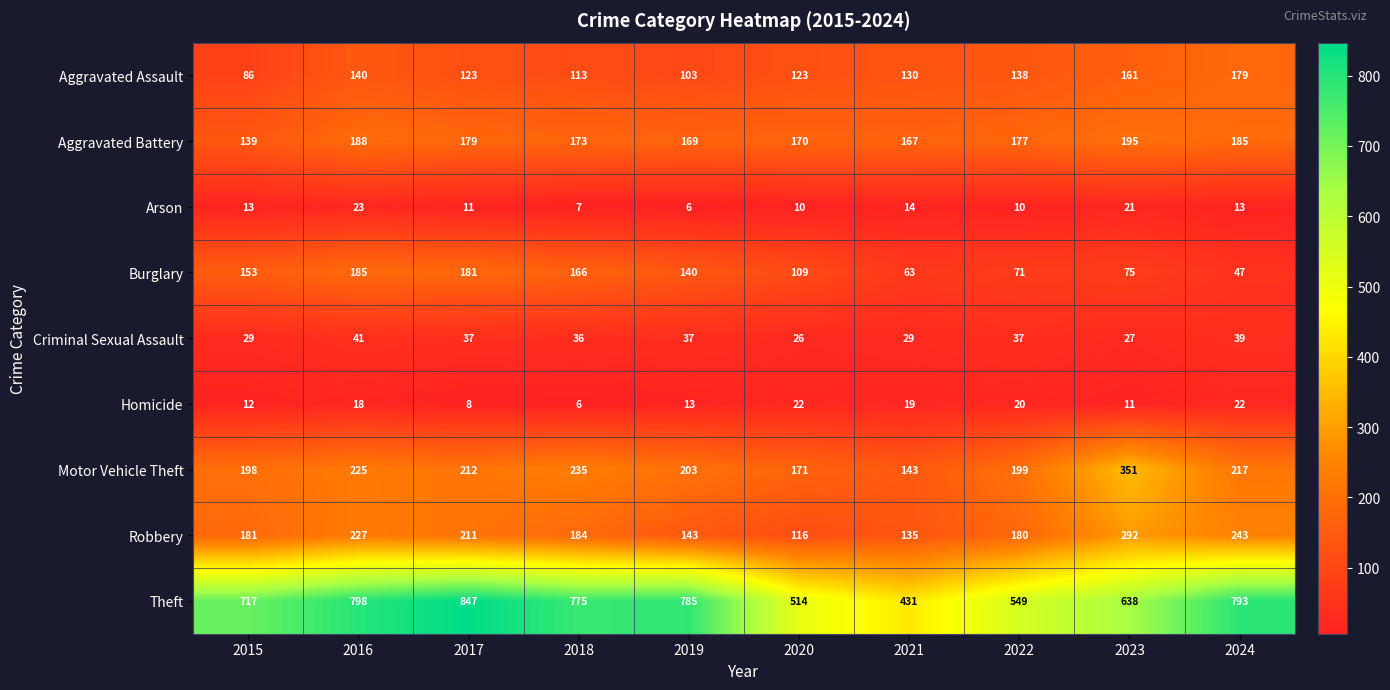

Which series changed the most between 2016 and 2020?

Theft